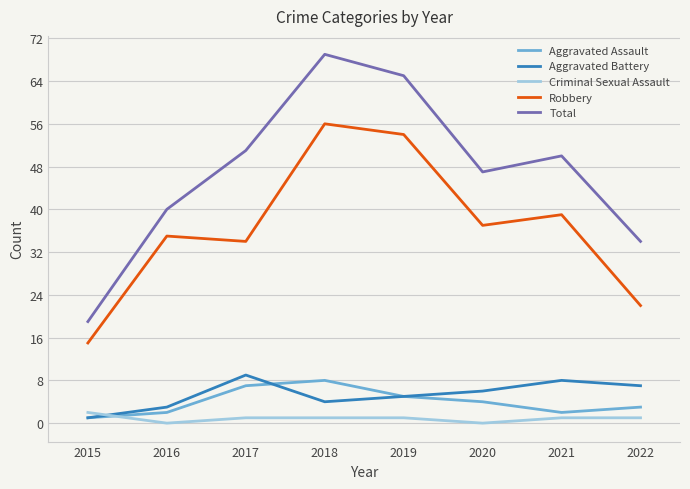

How many series are shown in this chart?

5